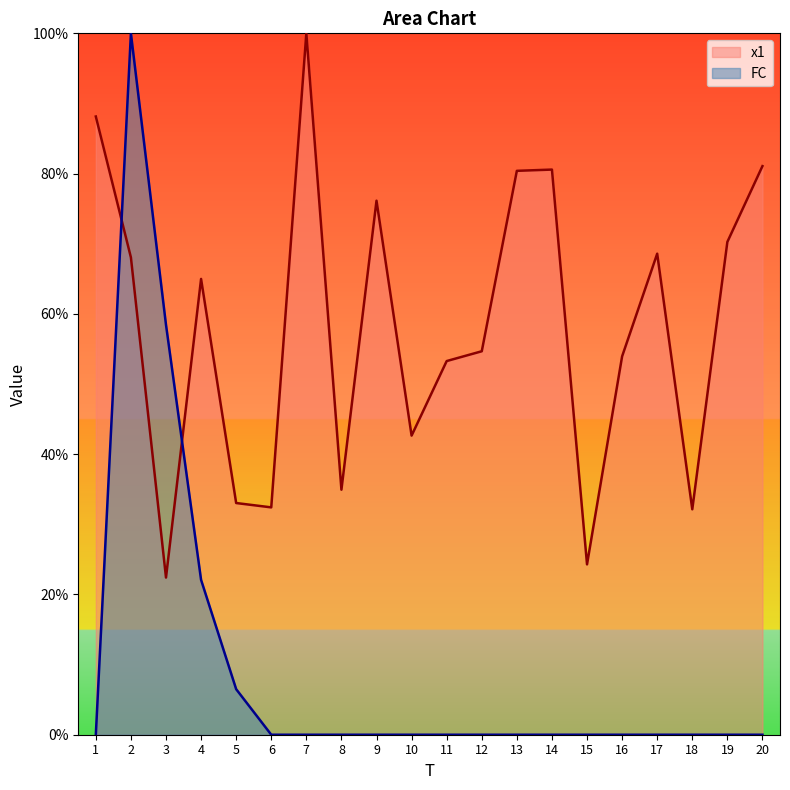

Which series has the largest total across all categories?

x1